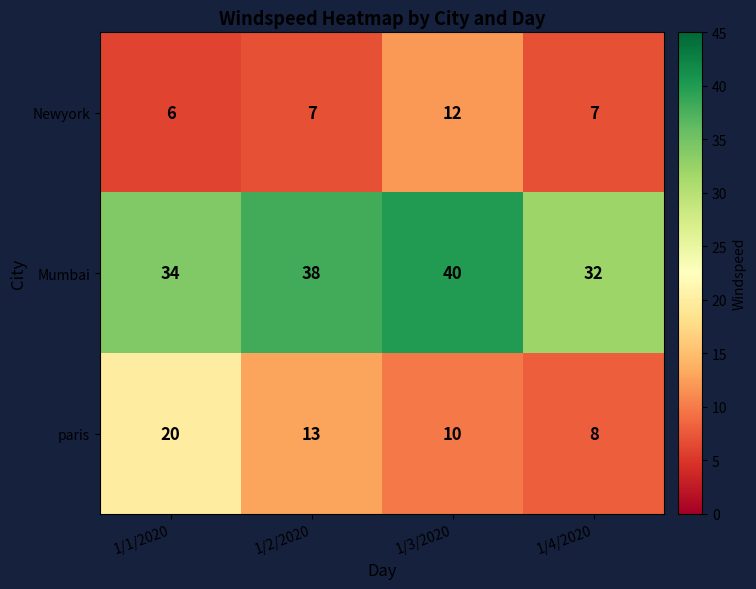

True or false: paris has a value of 14 at 1/1/2020.

False